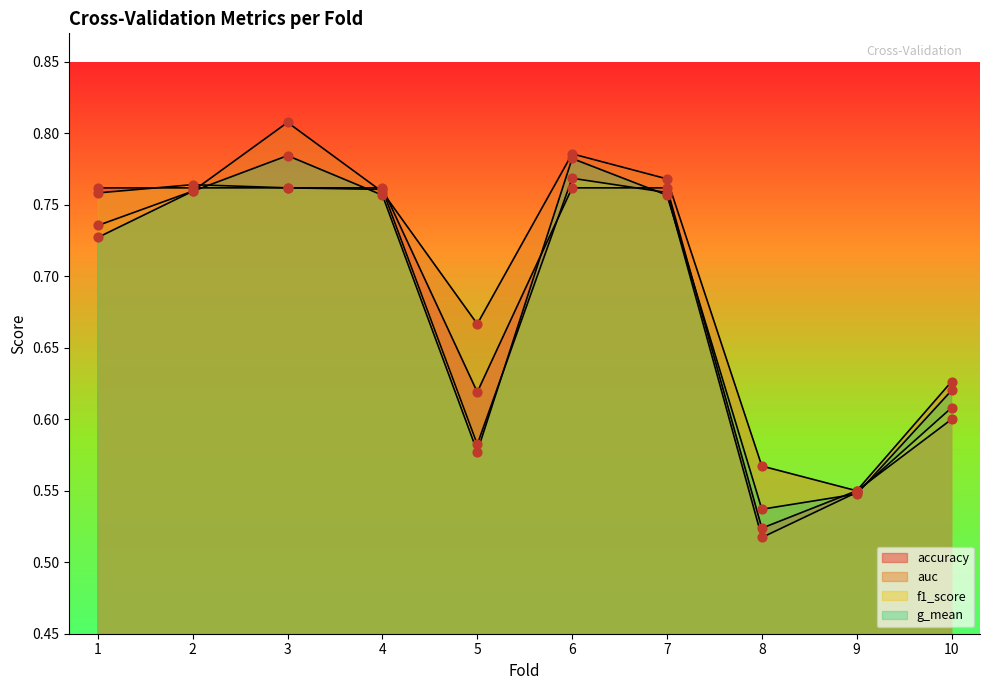

At how many categories does at least one series exceed 0?

10